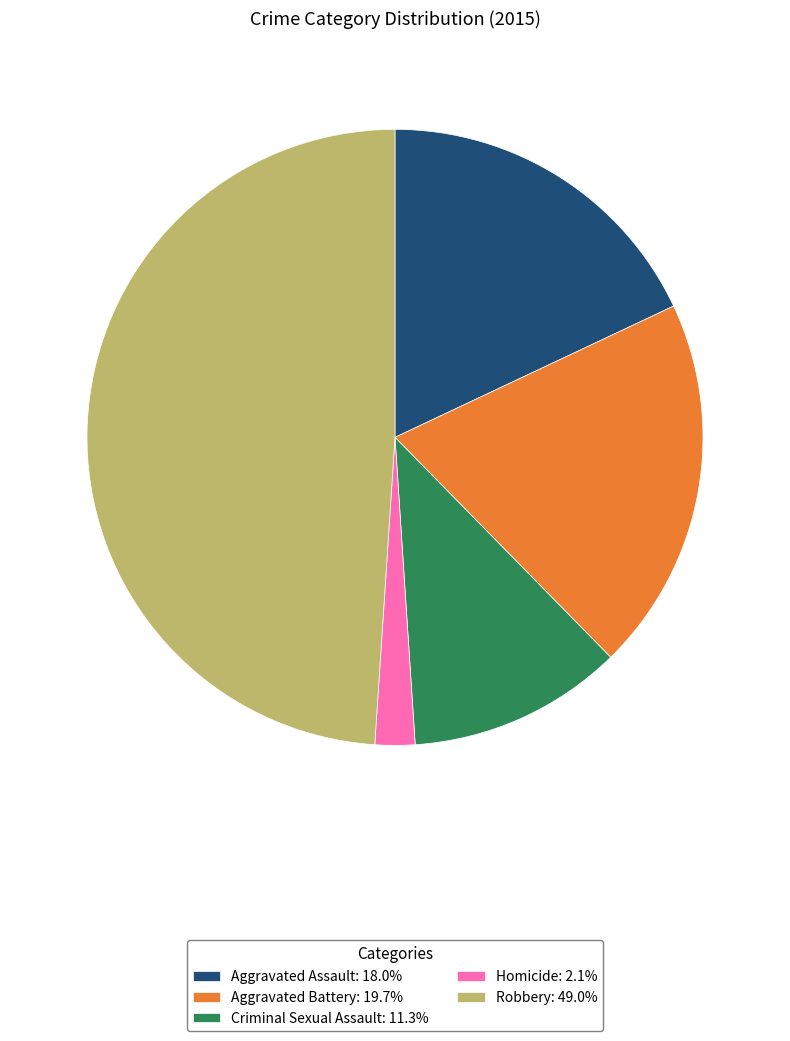

The Aggravated Battery slice represents 25% of the pie. True or false?

False